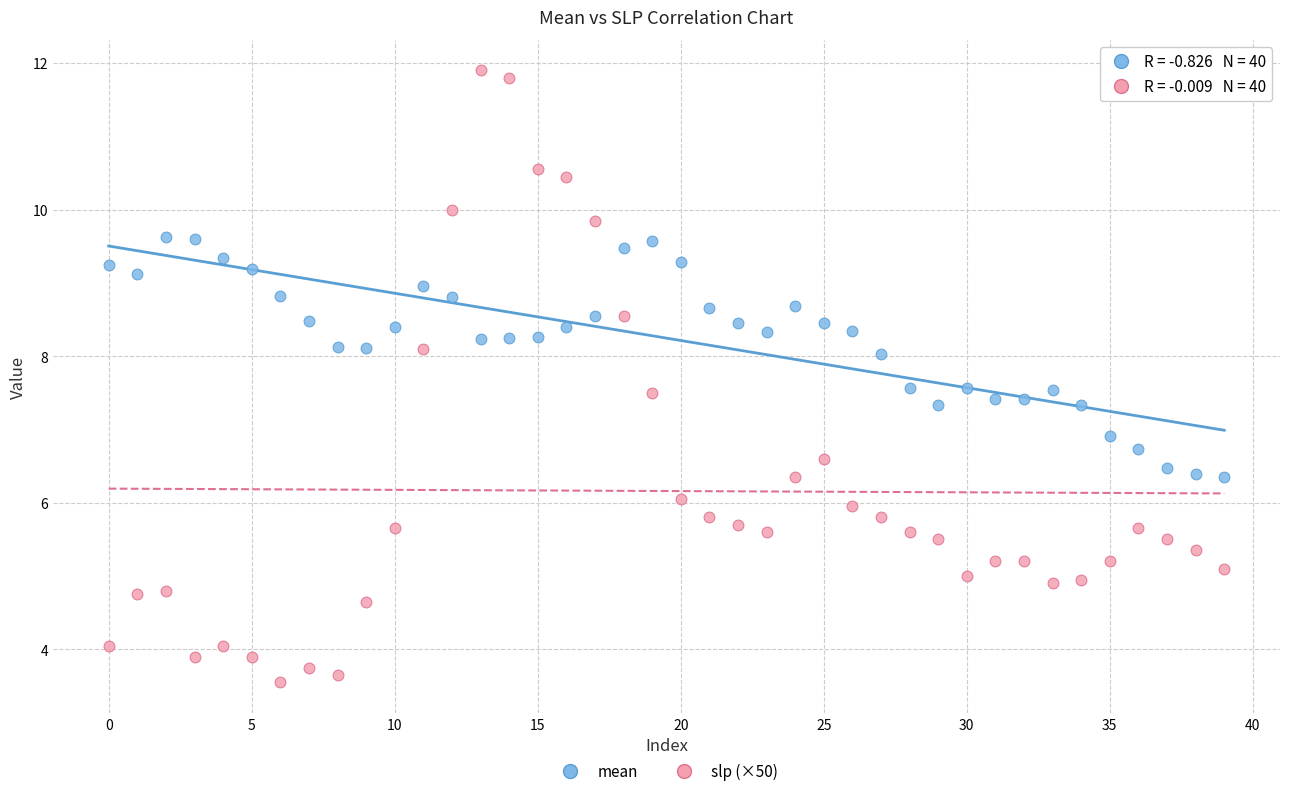

Which series has the largest Y range (max minus min)?

slp (×50)